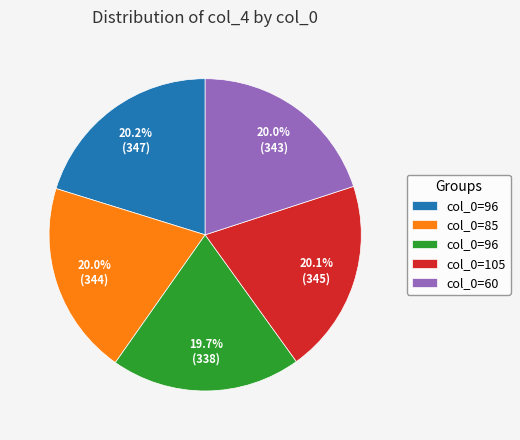

Is there any slice that represents more than half of the pie?

No